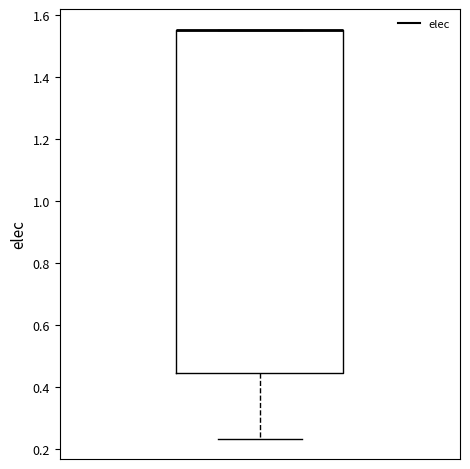

Where is the lower edge of the box on the y-axis? The values are not printed on the chart, so give them approximately, as read against the axis.

0.44